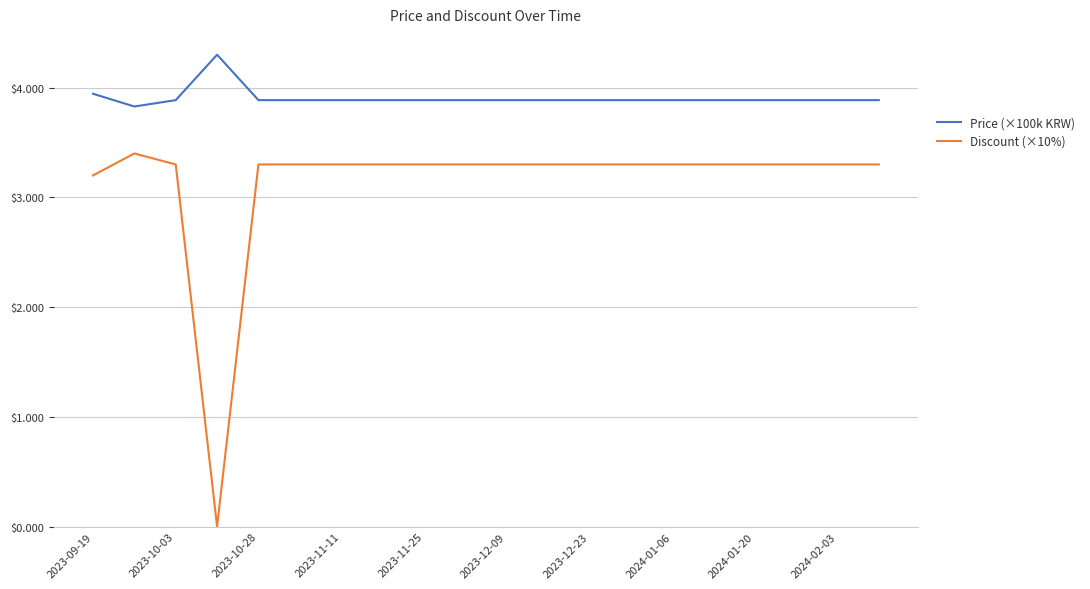

List the series in order of their overall mean, highest first.

Price (×100k KRW), Discount (×10%)